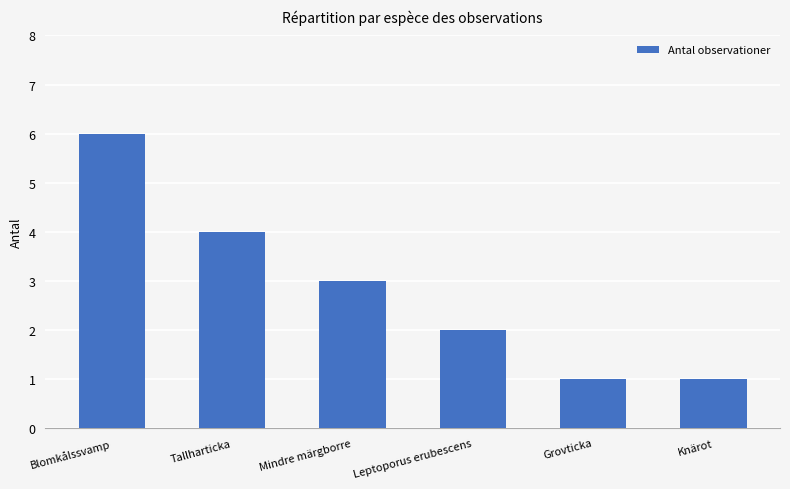

Reading left to right, extract all data points from this chart.

6	4	3	2	1	1